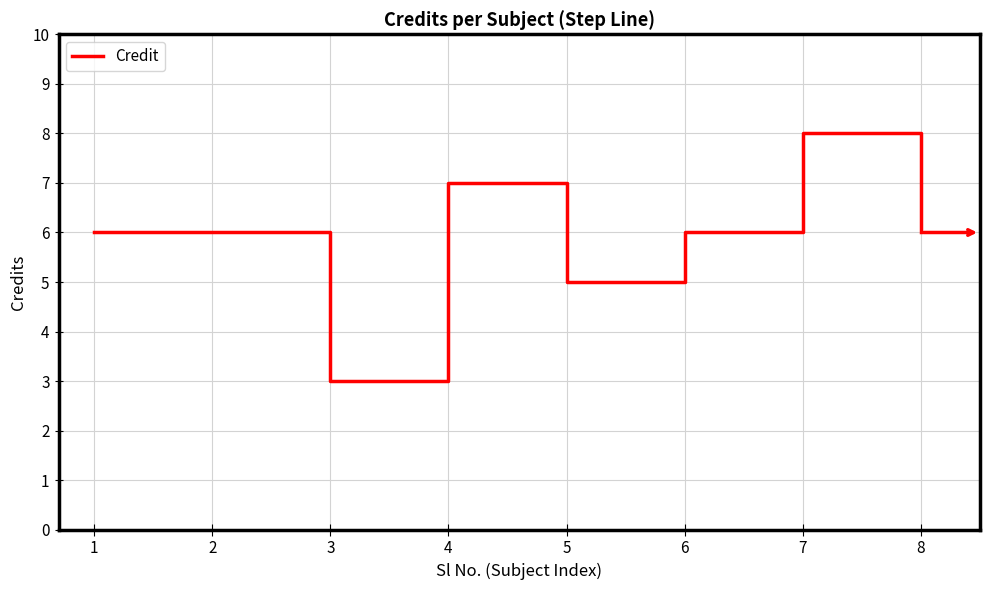

The value at 2 is 6. True or false?

True